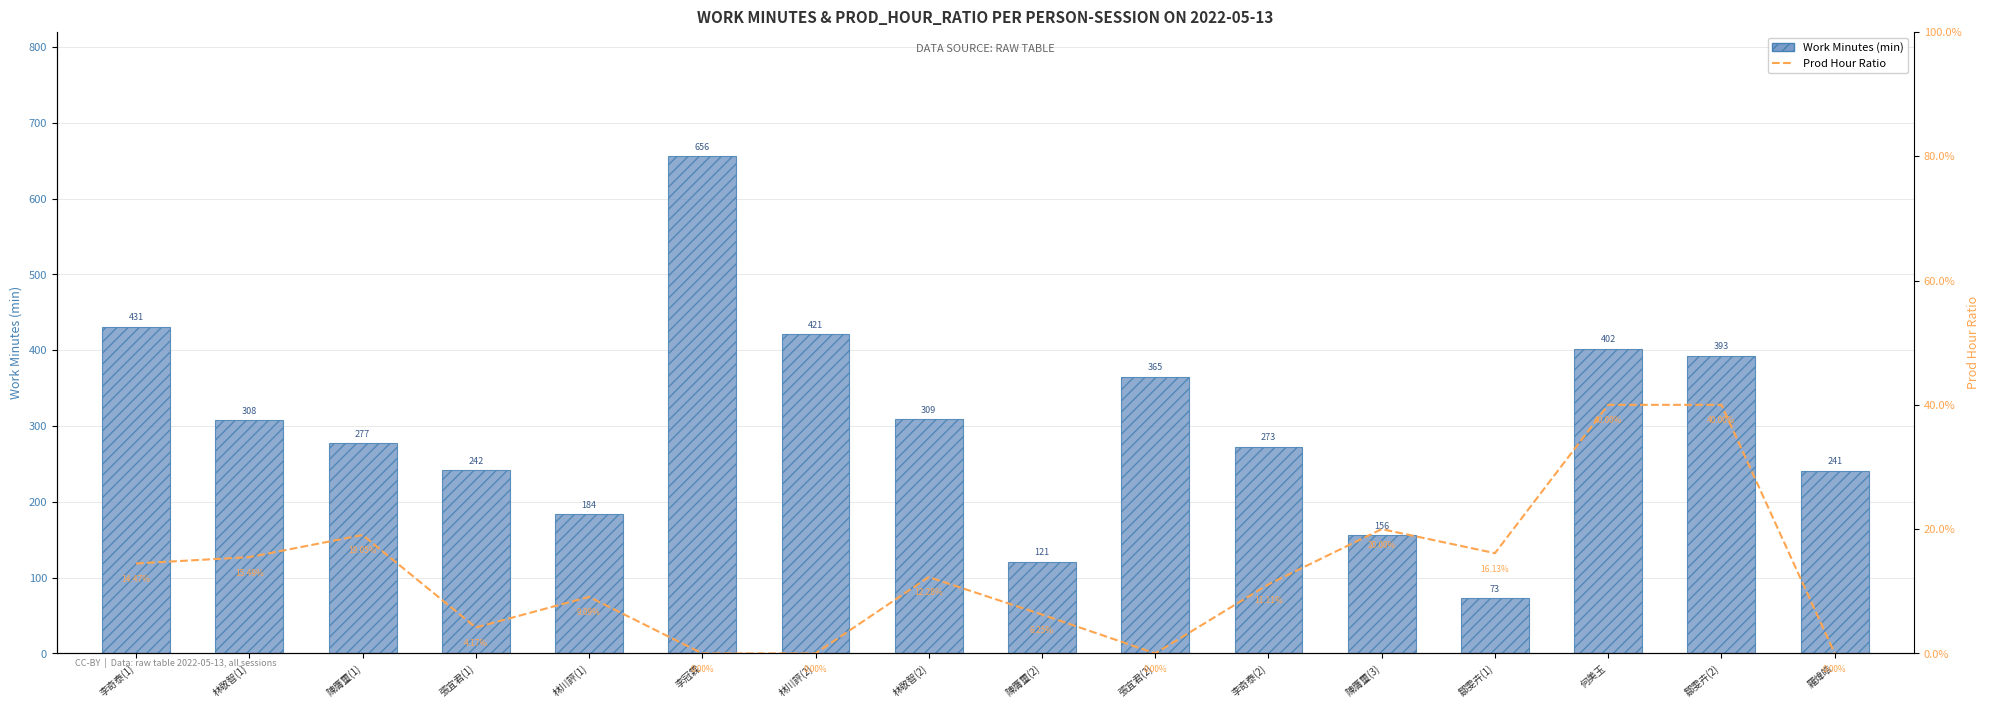

What position from the right is 鄒雯卉(2)?

2